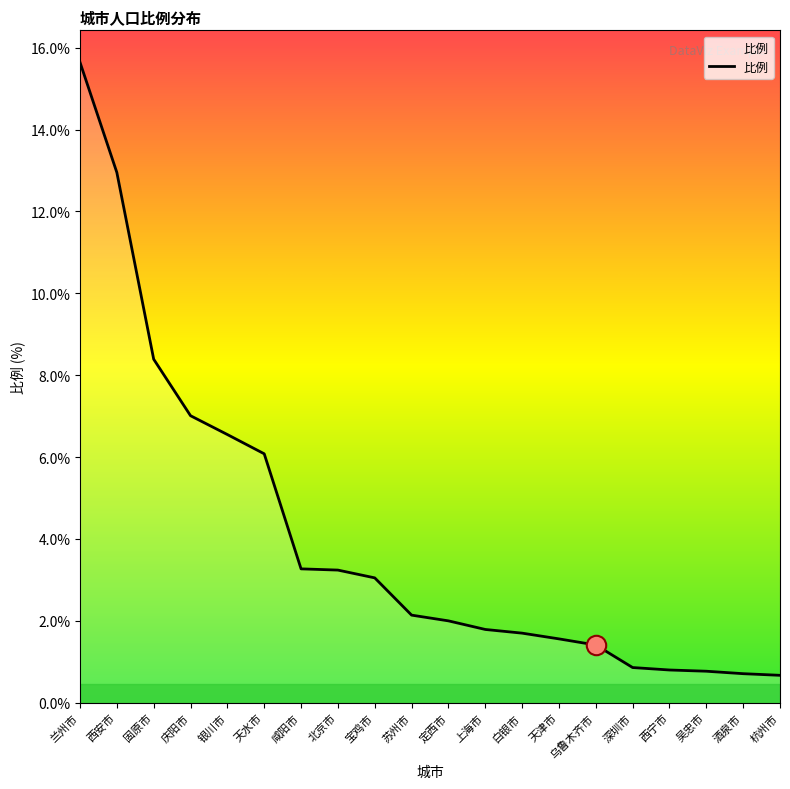

At which label does the data first exceed 2?

兰州市